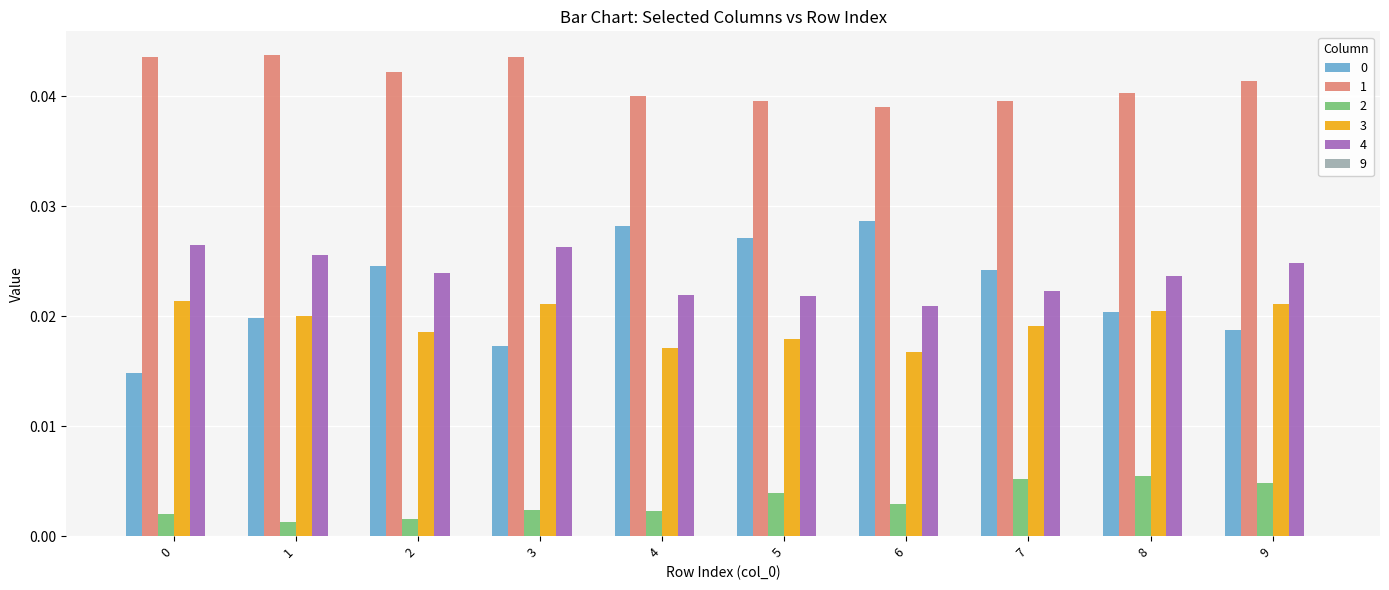

Count the 0 values in the range 0 to 1.

10